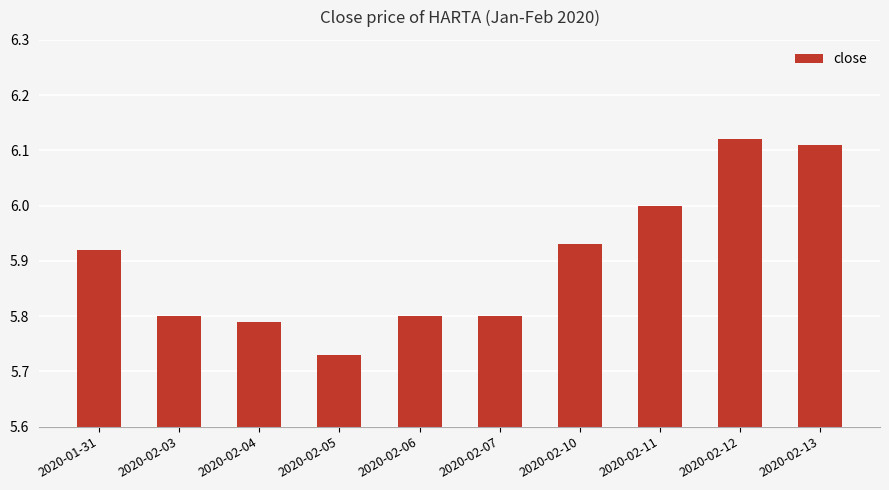

What position from the right is 2020-02-11?

3